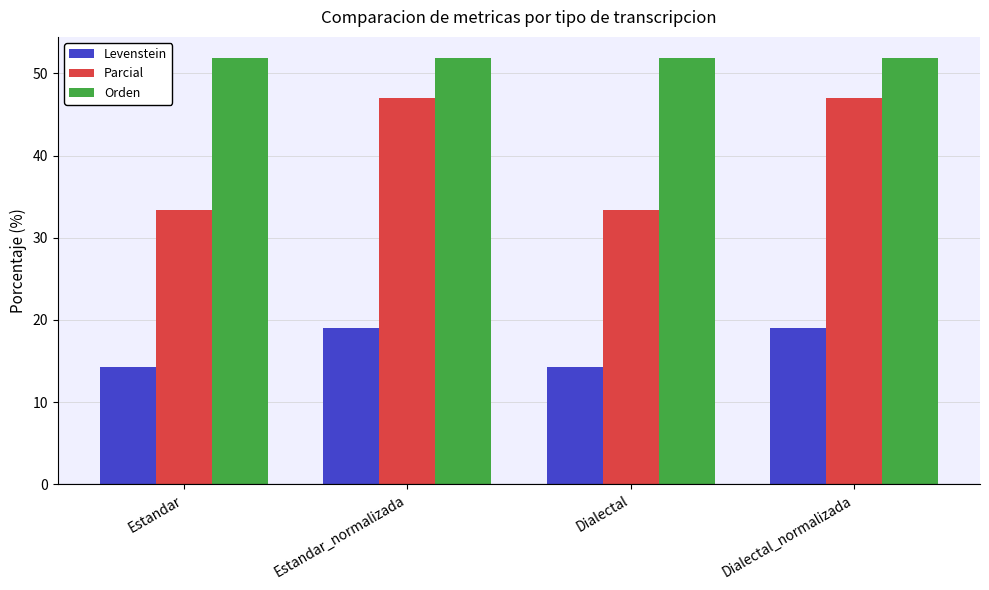

Read the Levenstein value at Dialectal_normalizada.

19.0